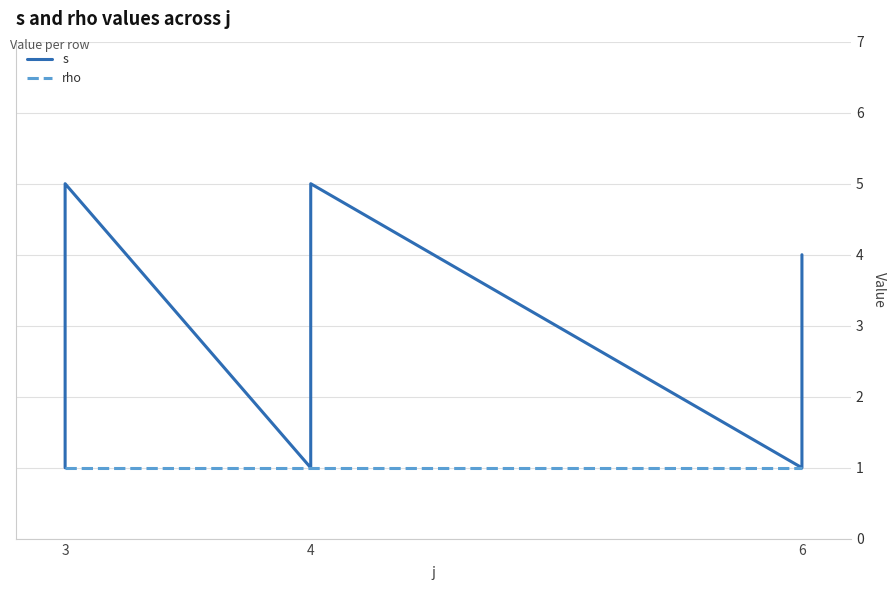

Reading left to right, transcribe all the data shown in this chart.

s: 1	2	3	4	5	1	2	3	4	5	1	2	3	4
rho: 1	1	1	1	1	1	1	1	1	1	1	1	1	1